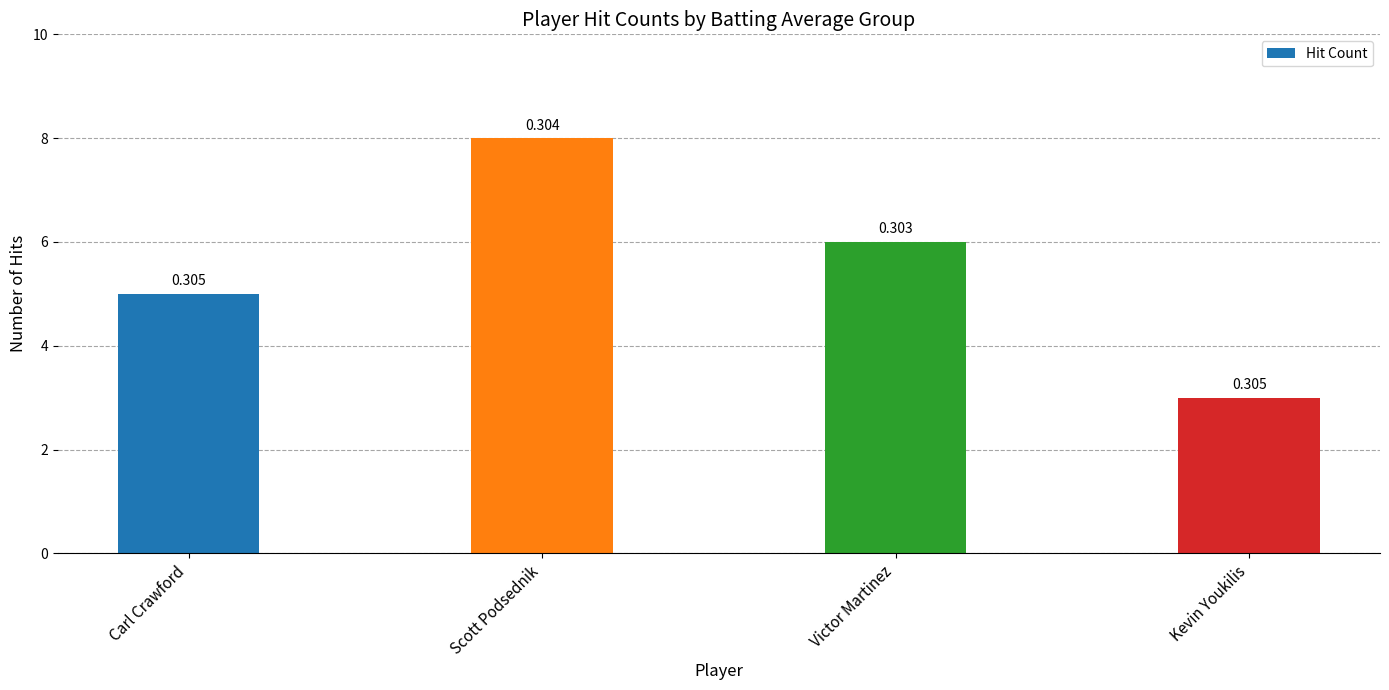

The chart shows a value of 8 at Scott Podsednik. True or false?

True